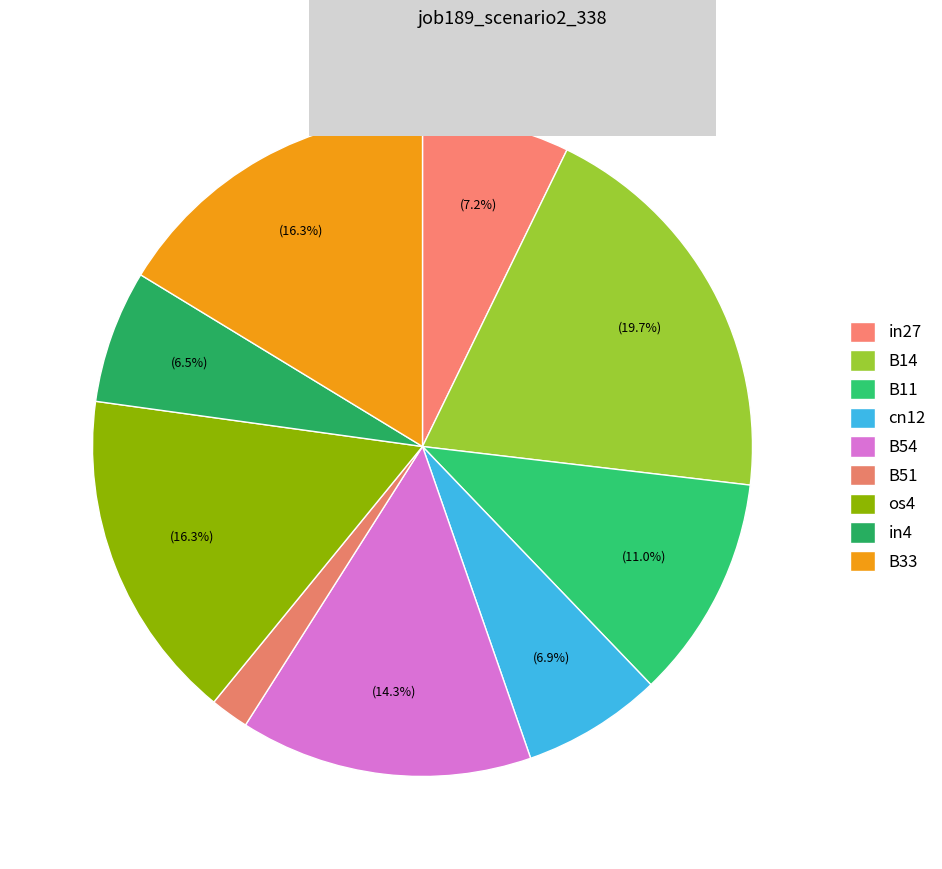

To the nearest percent, what is the average slice percentage?

11%